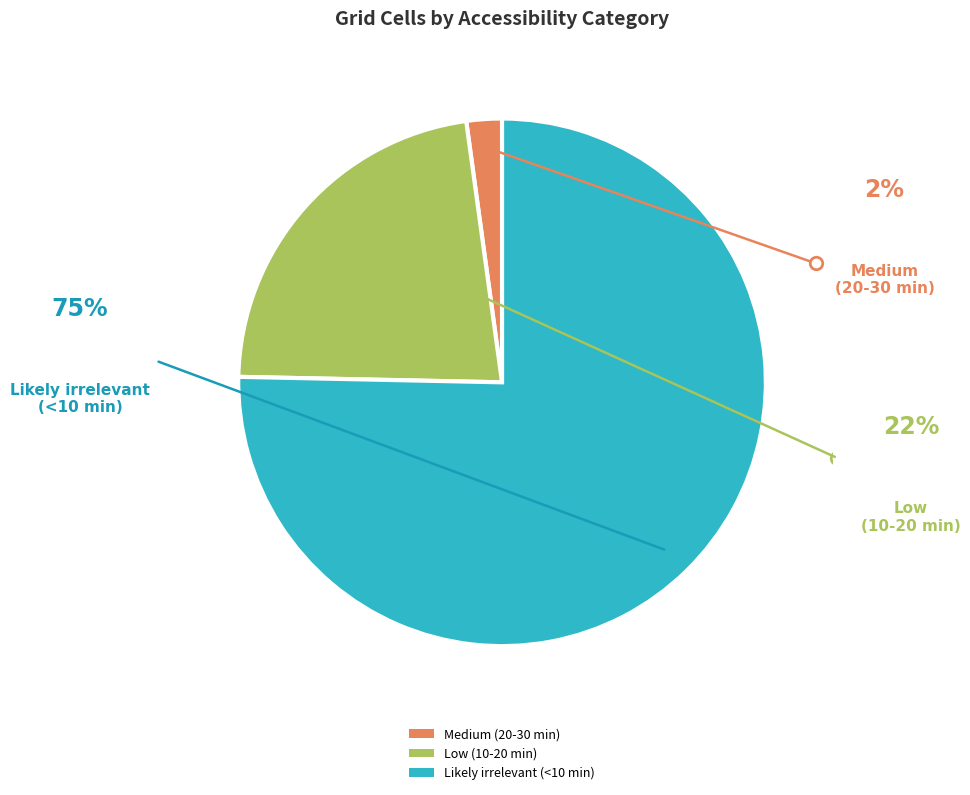

Between Medium (20-30 min) and Likely irrelevant (<10 min), which is larger?

Likely irrelevant (<10 min)